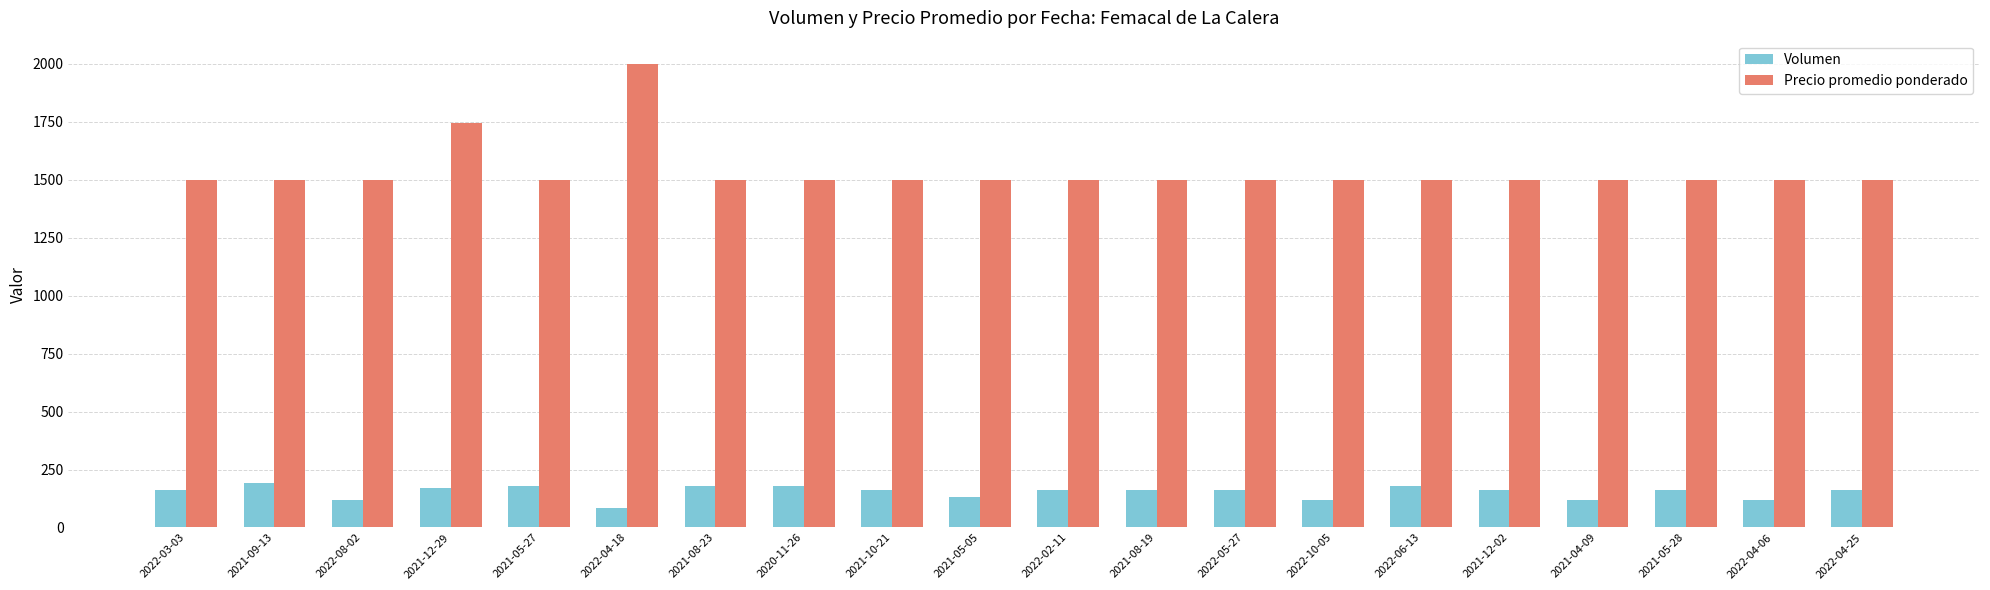

The value of Precio promedio ponderado at 2021-05-05 is 1500. True or false?

True